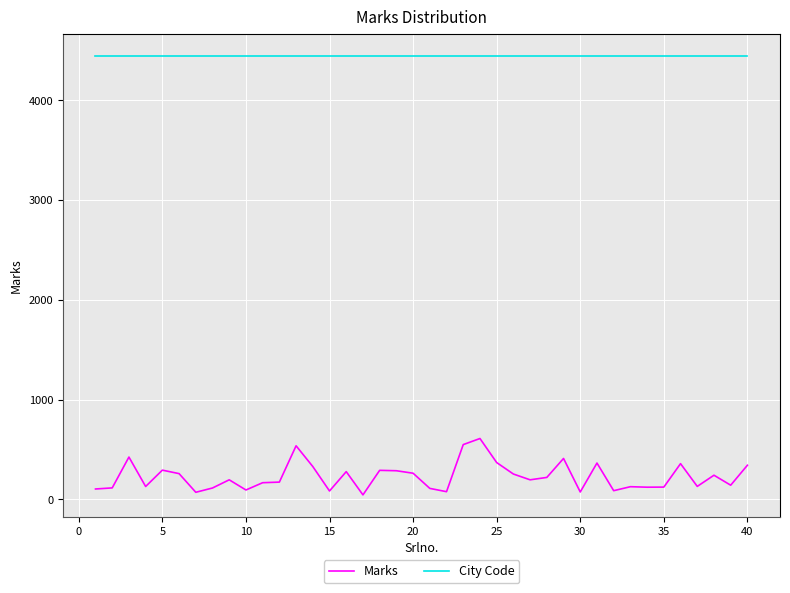

Which series has the largest total across all categories?

City Code